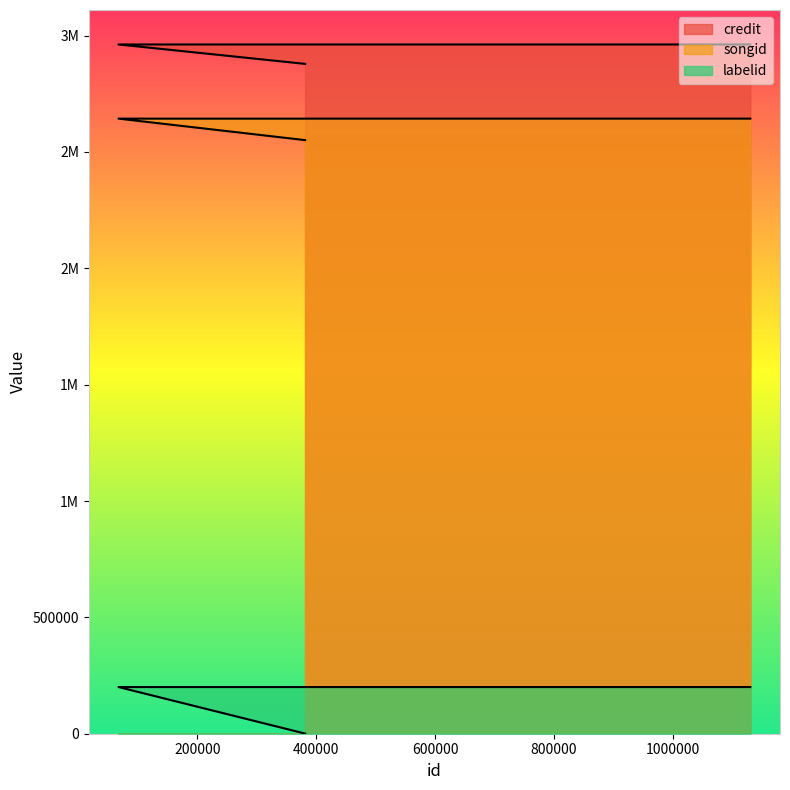

Reading left to right, what are all the values shown in this chart?

credit: 381163=2878457	67321=2961866	1130067=2961866
songid: 381163=2550815	67321=2643111	1130067=2643111
labelid: 381163=664	67321=200614	1130067=200614